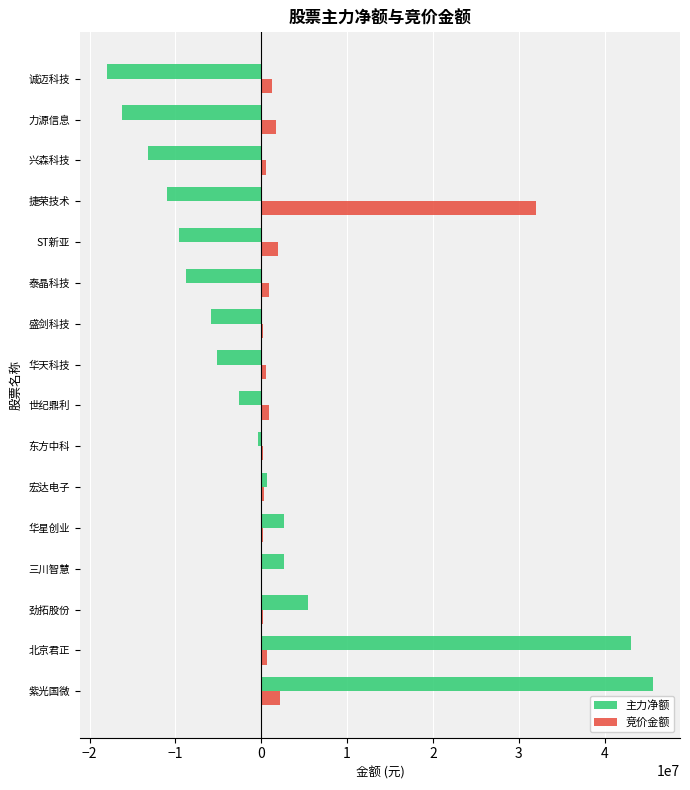

Is the value of 竞价金额 at 紫光国微 greater than the value of 主力净额 at 力源信息?

Yes